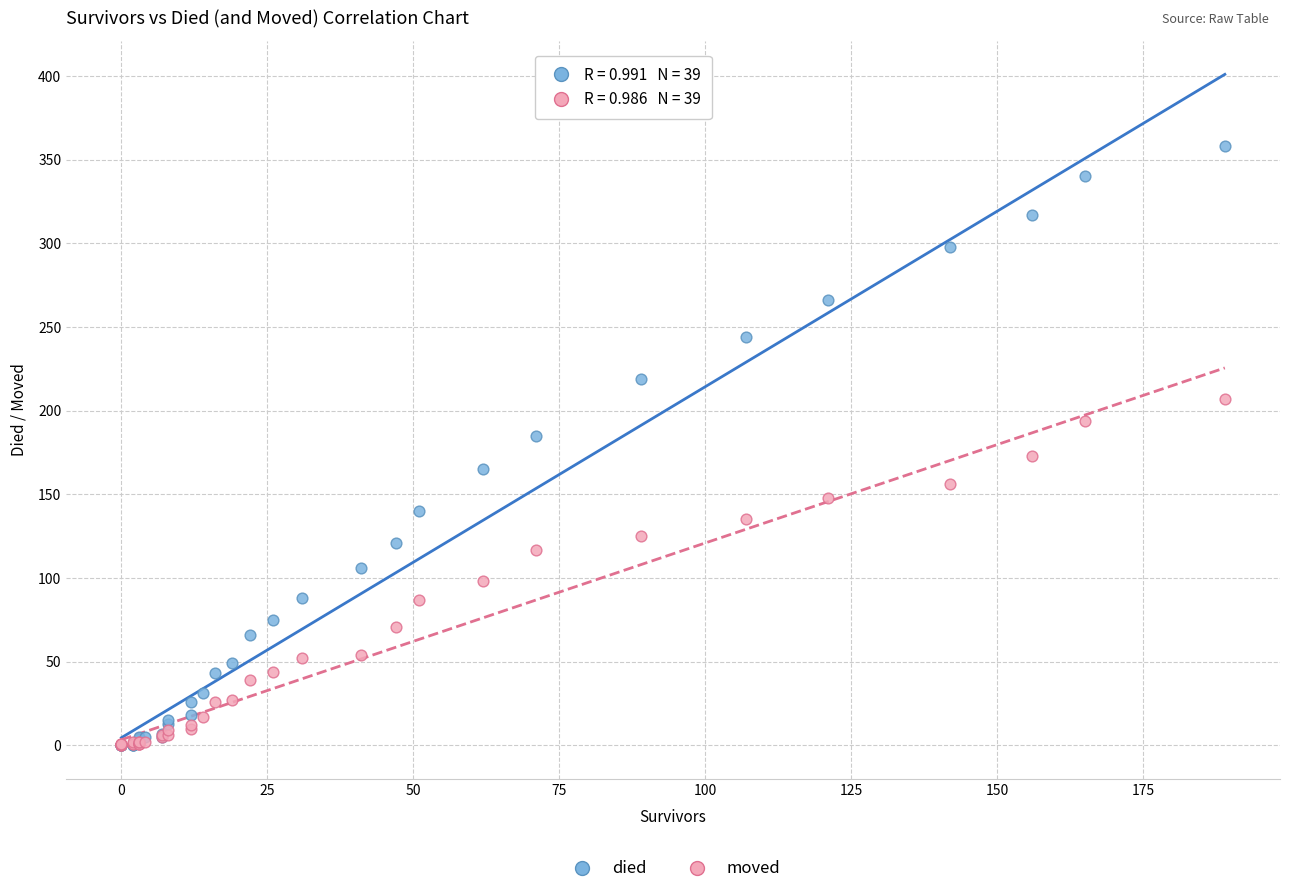

What are all the series names shown in the legend?

died, moved